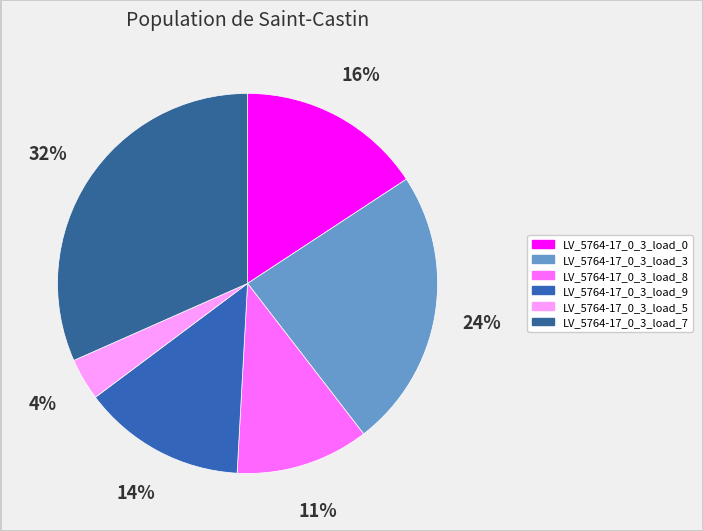

To the nearest percent, what is the combined percentage of LV_5764-17_0_3_load_8 and LV_5764-17_0_3_load_7?

43%